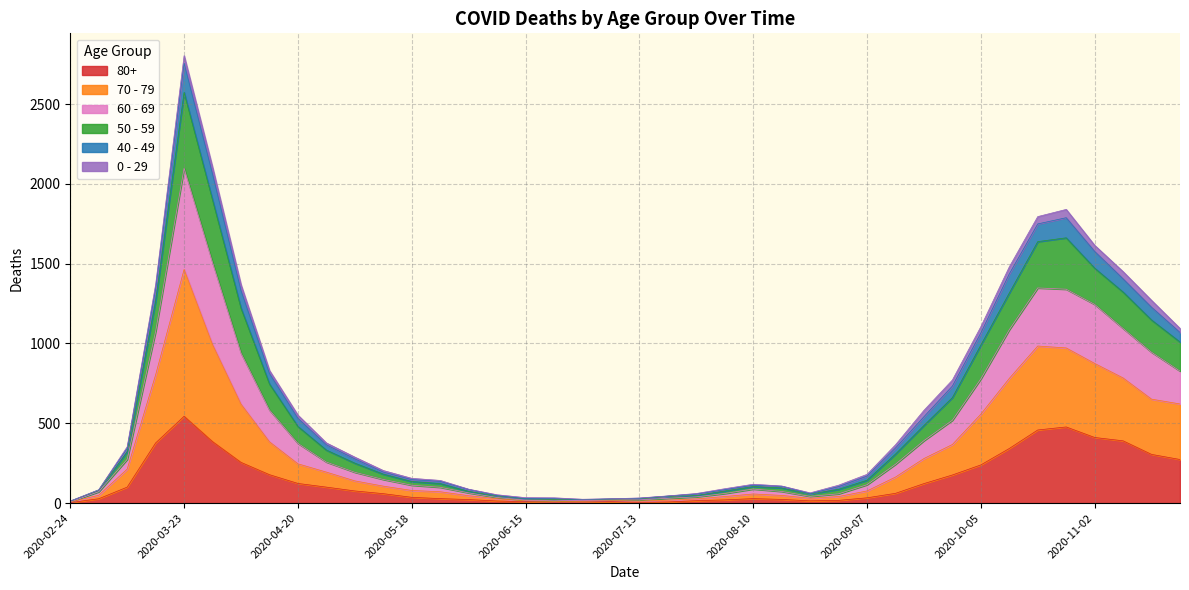

The 80+ series shows 33 at 2020-09-07. True or false?

True